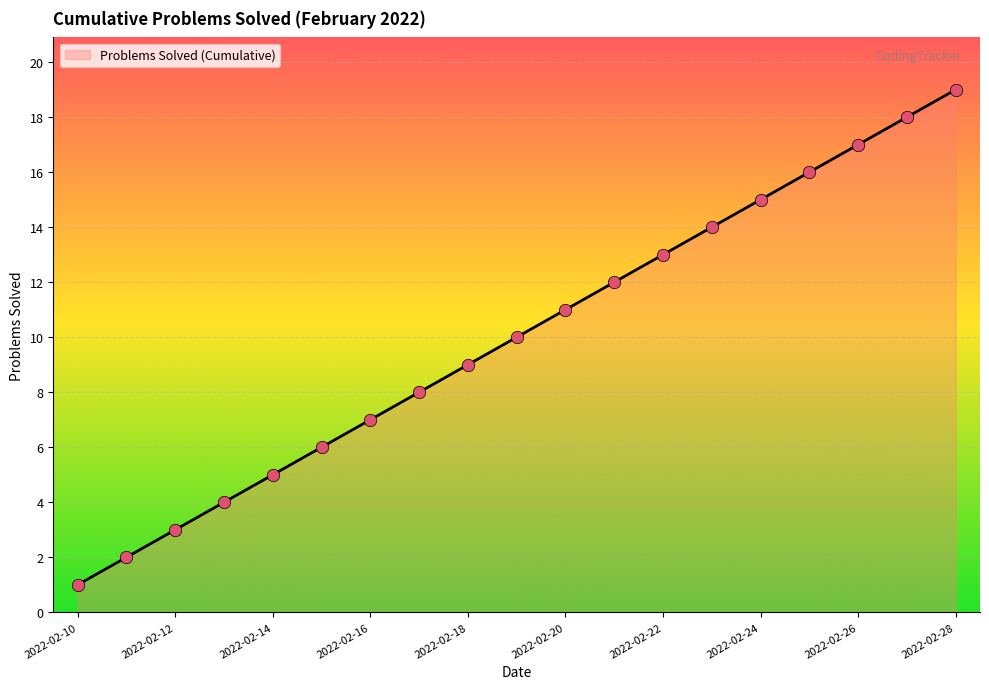

What is the maximum value shown in the chart?

19